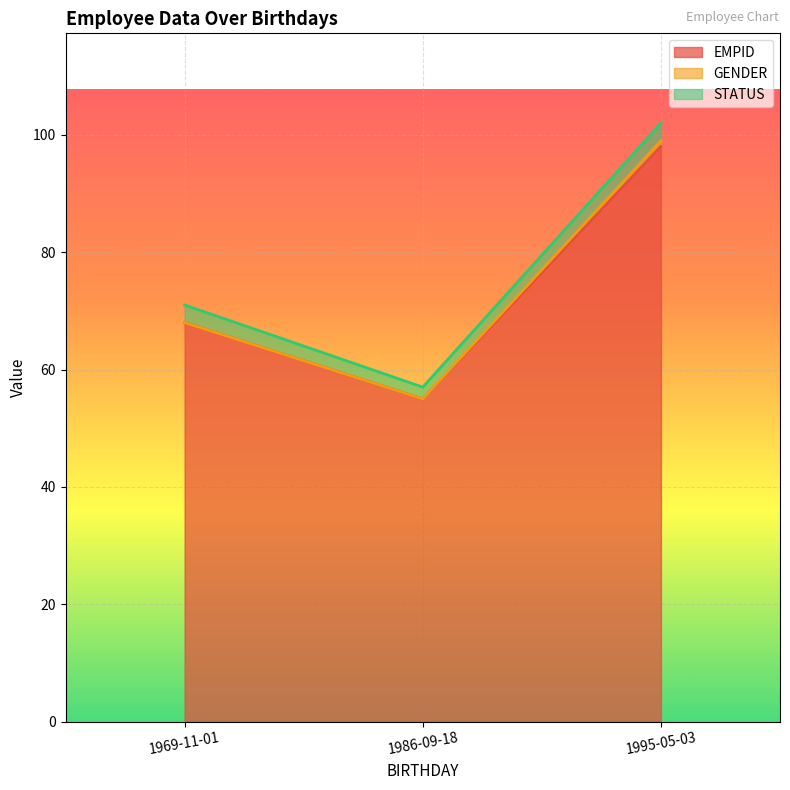

What is the label of the 1st point from the right?

1995-05-03